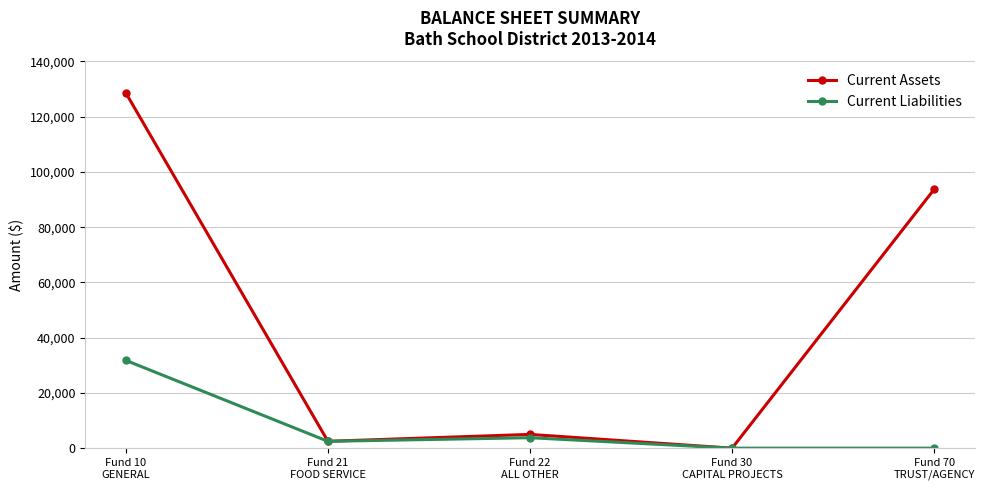

Where is the first local minimum for Current Liabilities?

Fund 21
FOOD SERVICE